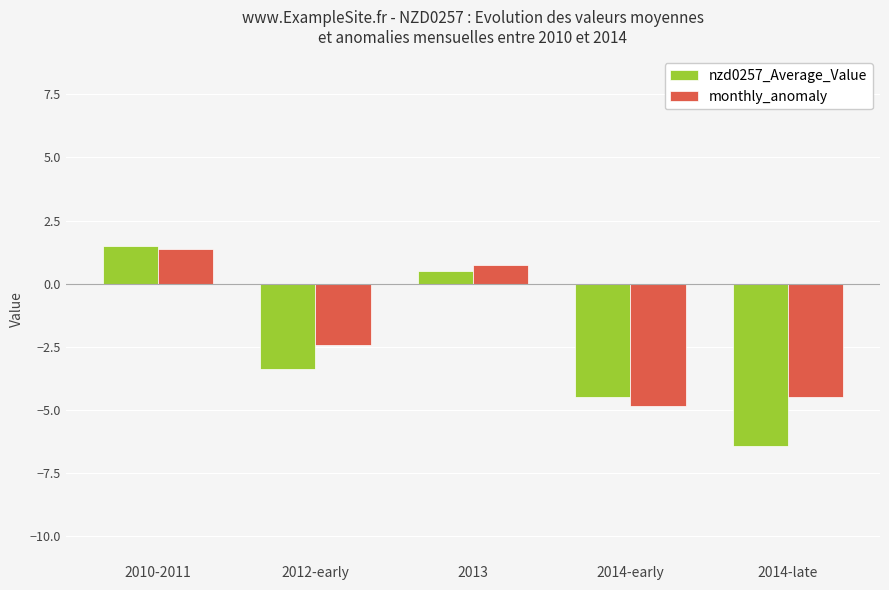

What is the sum of all nzd0257_Average_Value values?

-12.3